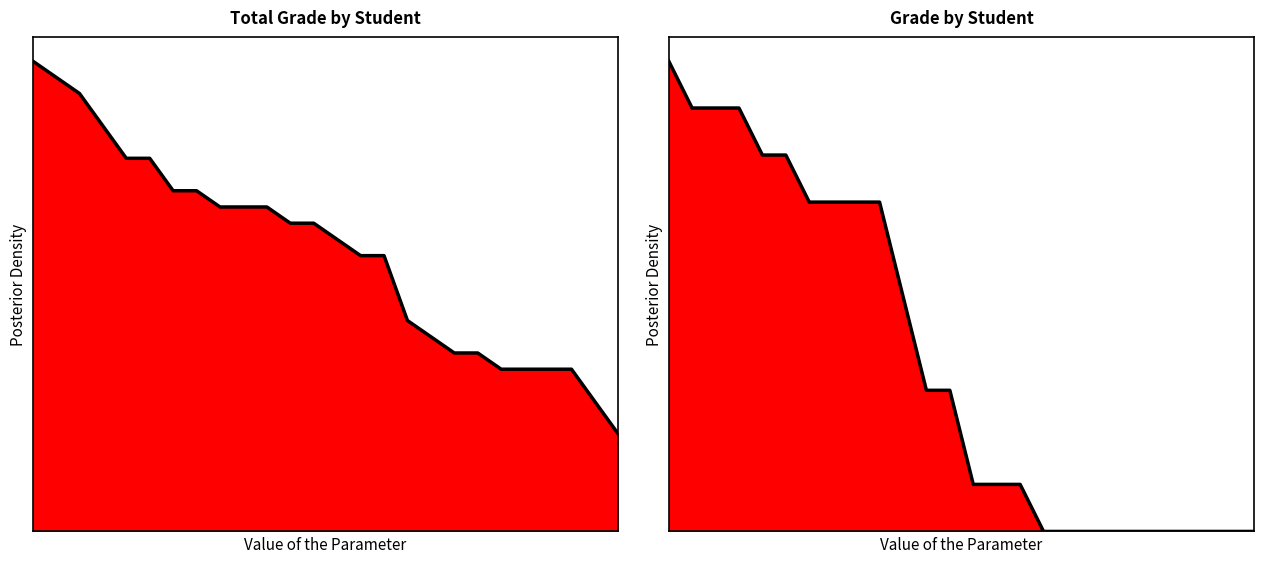

True or false: Total Grade line and Grade line intersect in this chart.

False